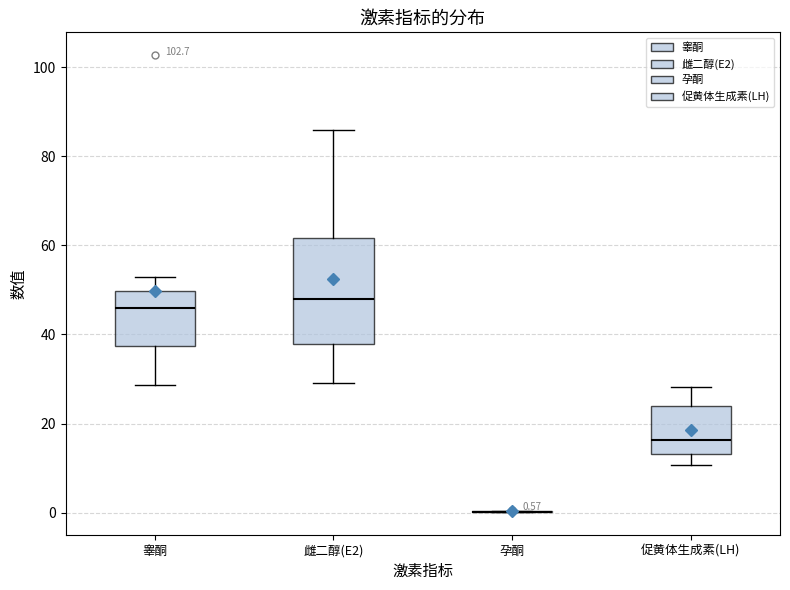

Which box is the tallest, from its lower edge to its upper edge?

雌二醇(E2)